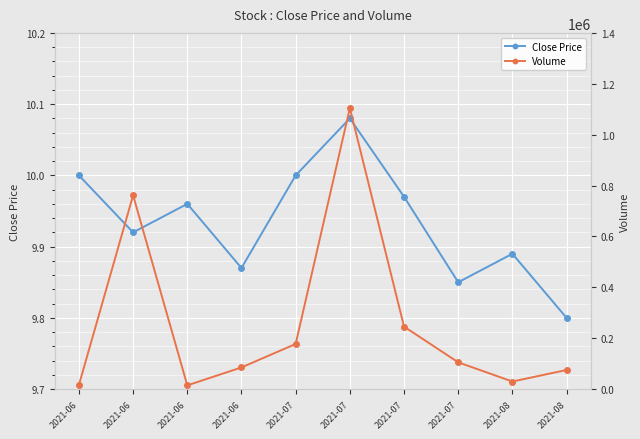

Reading left to right, transcribe all the data shown in this chart.

Close Price: 10.0	9.9	10.0	9.9	10.0	10.1	10.0	9.8	9.9	9.8
Volume: 16400.0	761800.0	14800.0	85300.0	177600.0	1104400.0	245700.0	105400.0	29900.0	75300.0